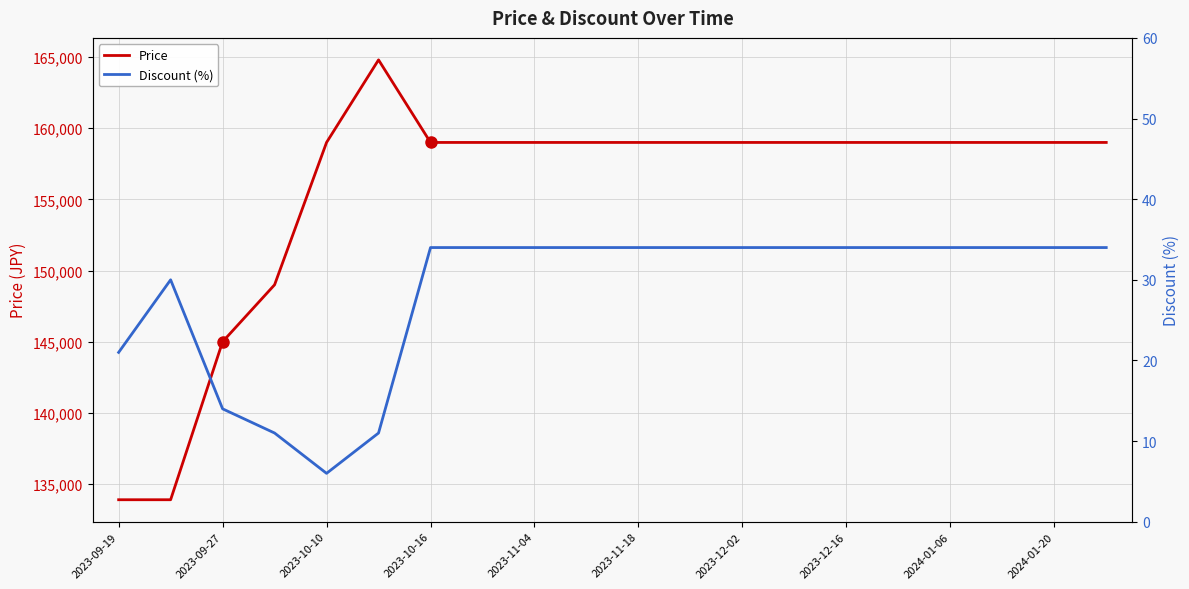

What is the minimum value for Price?

133900